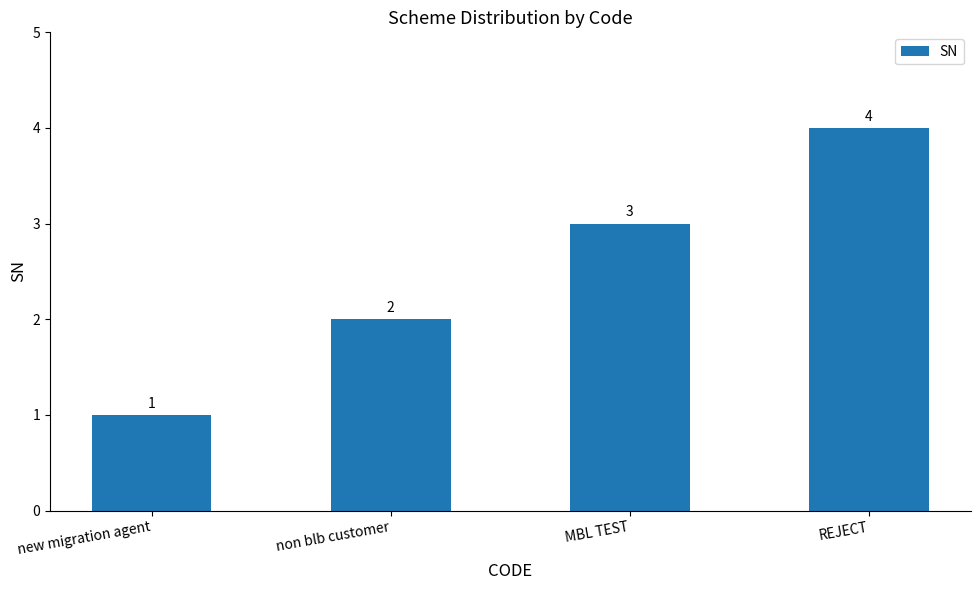

Which label corresponds to the smallest value in the chart?

new migration agent